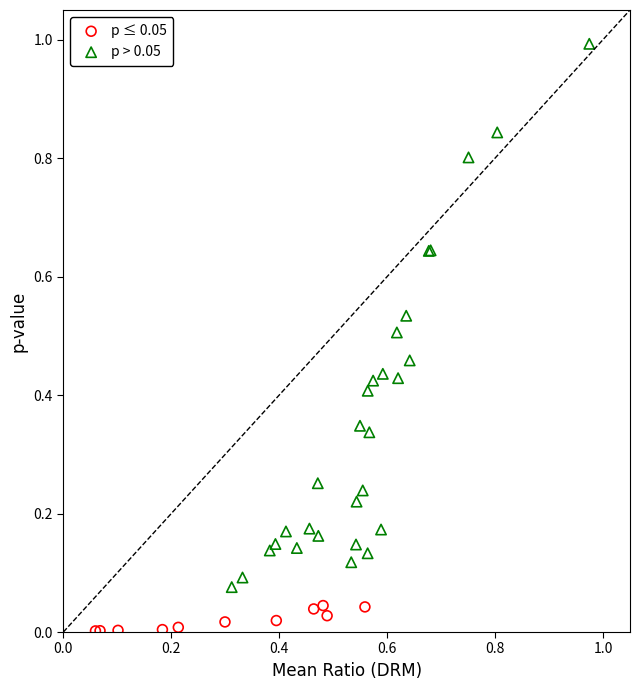

Which series contains the highest Y value?

p > 0.05